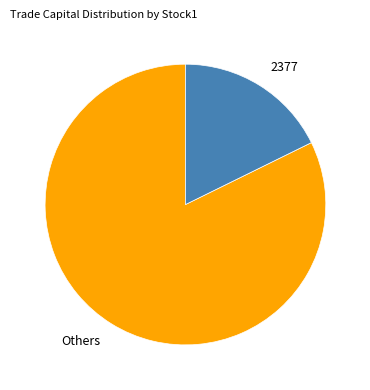

What is the ratio of the value at Others to the value at 2377?

4.6